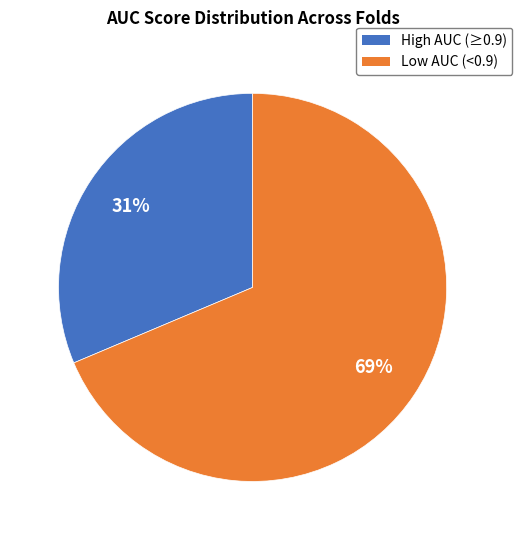

To the nearest percent, what is the average slice percentage?

50%